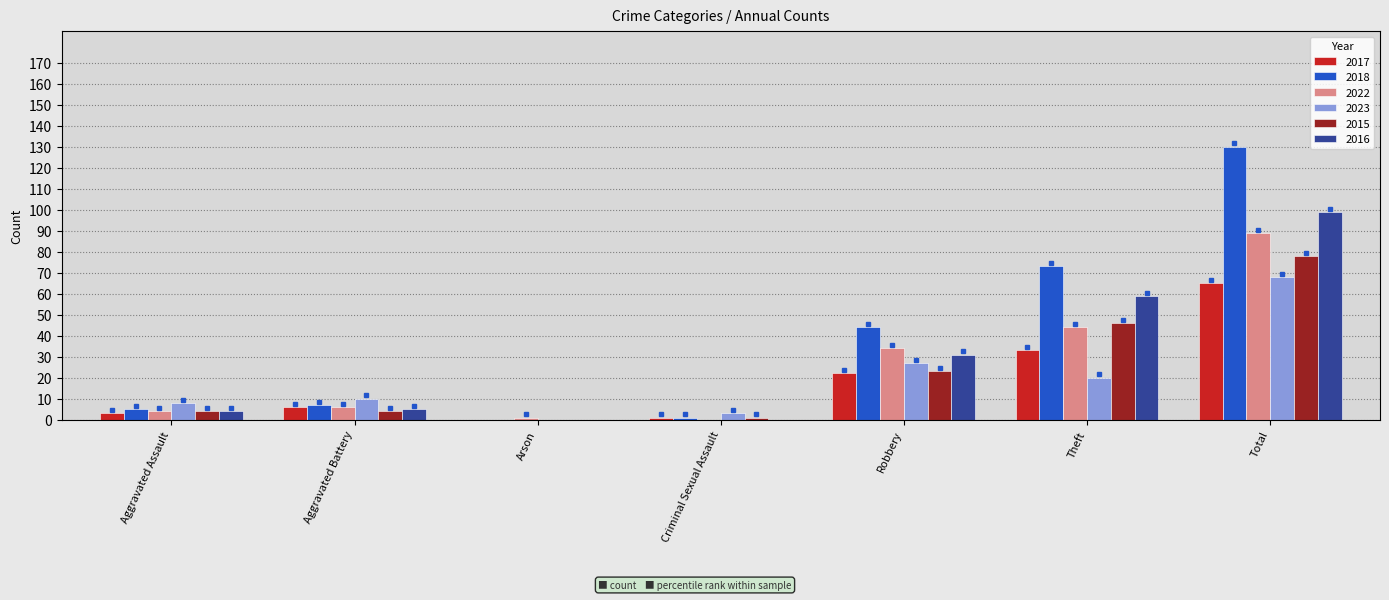

The 2022 series shows 0 at Criminal Sexual Assault. True or false?

True